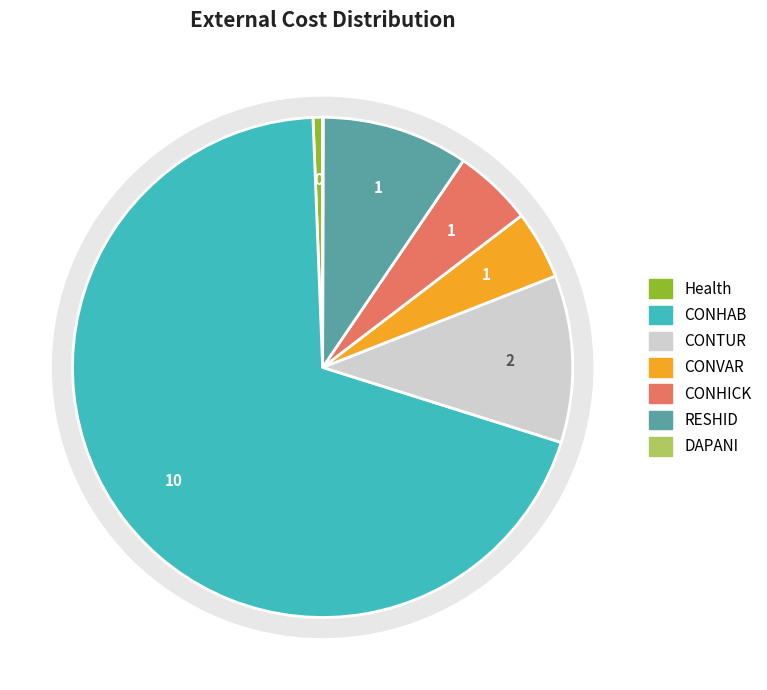

To the nearest percent, what percentage of the pie is CONTUR?

11%